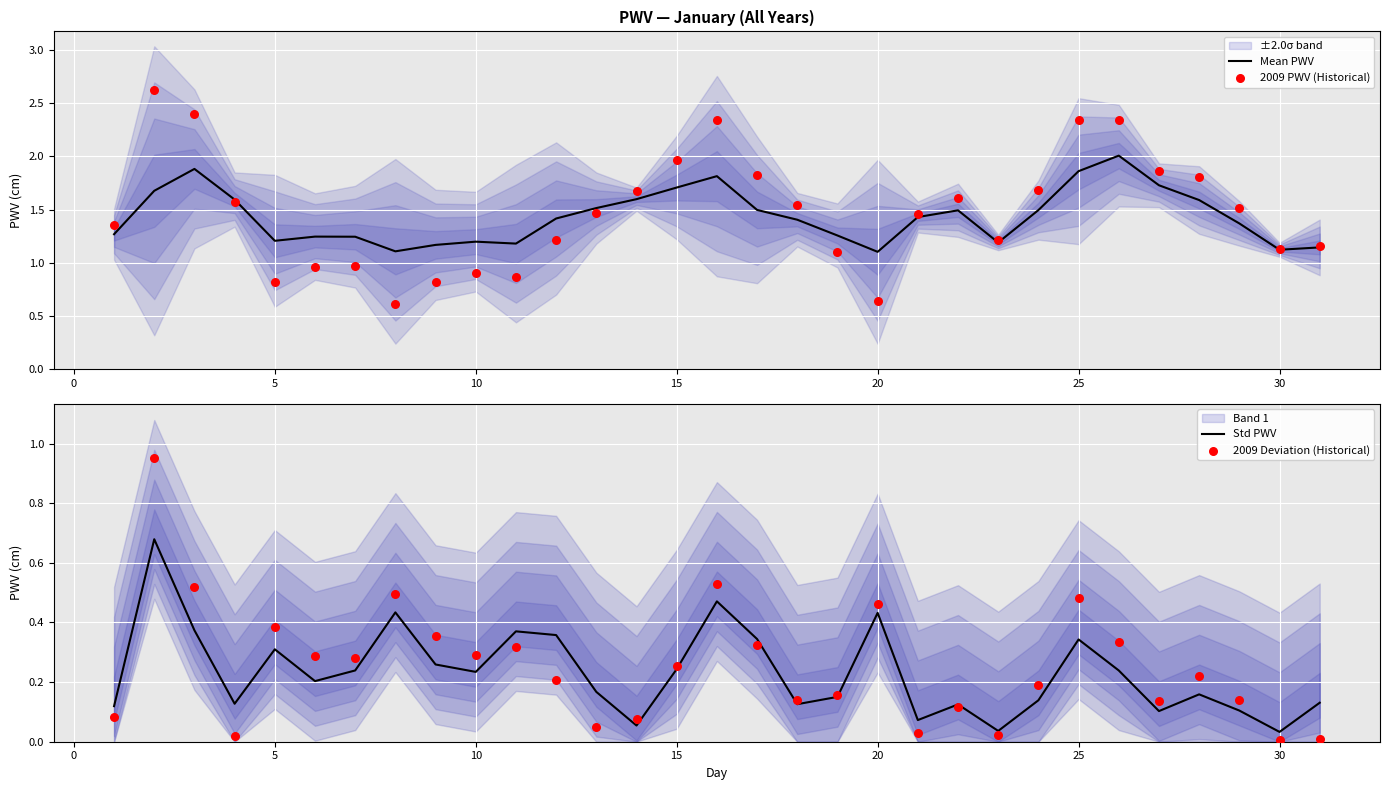

Which series reaches the minimum Y coordinate?

2009 Deviation (Historical)